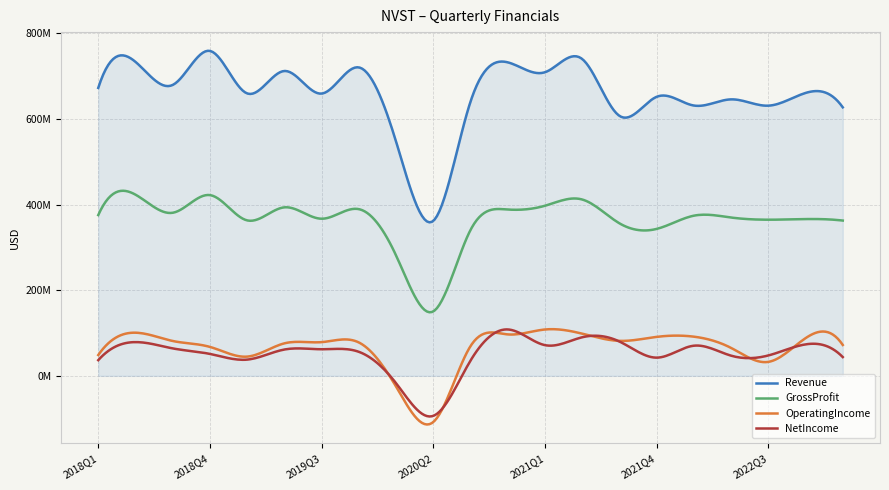

What are all the series names shown in the legend?

Revenue, GrossProfit, OperatingIncome, NetIncome